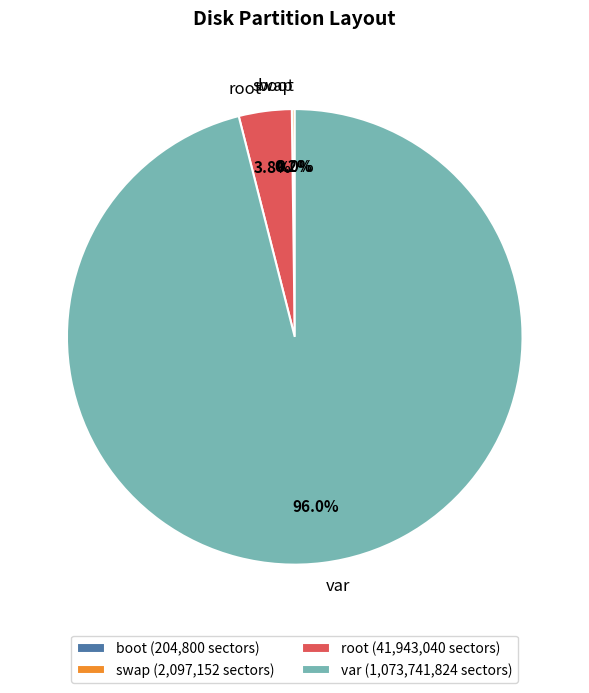

Is there a majority slice in this chart?

Yes